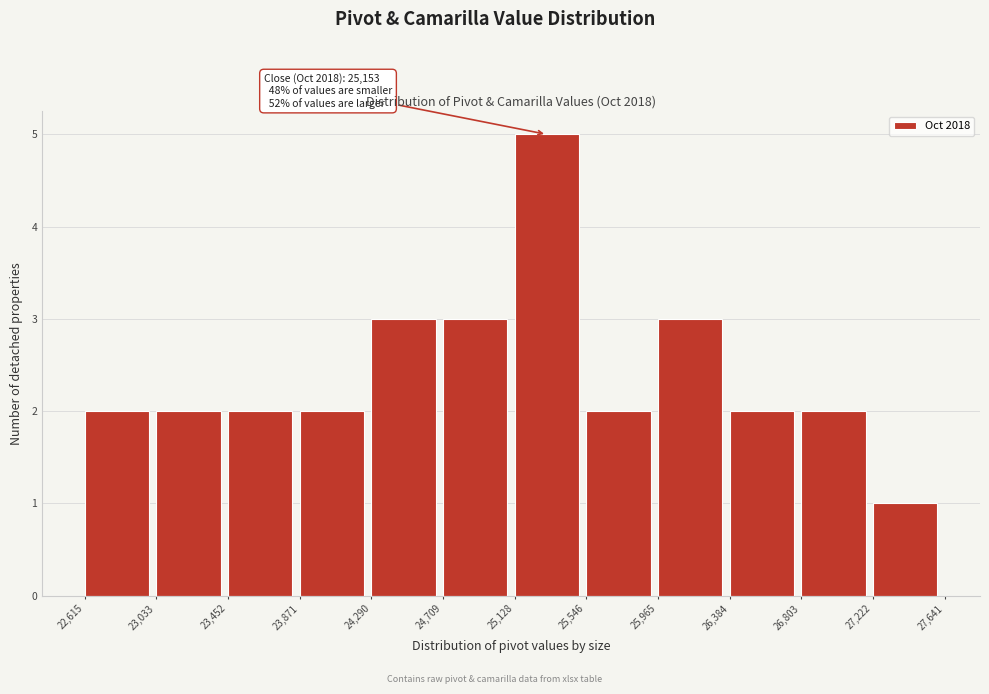

Which range on the x-axis has the tallest bar?

25,128 to 25,546